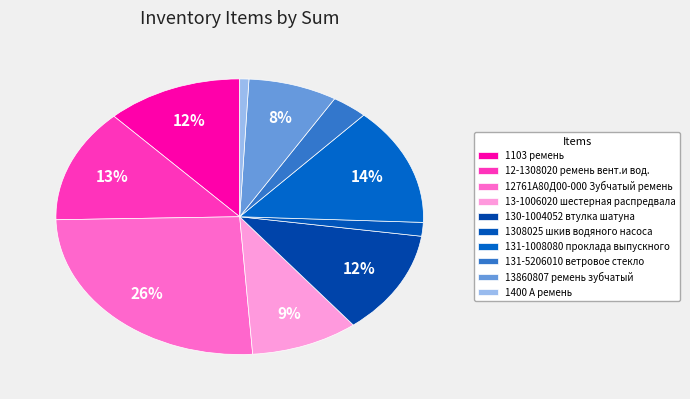

What percentage is NOT represented by 13-1006020 шестерная распредвала?

90.5%